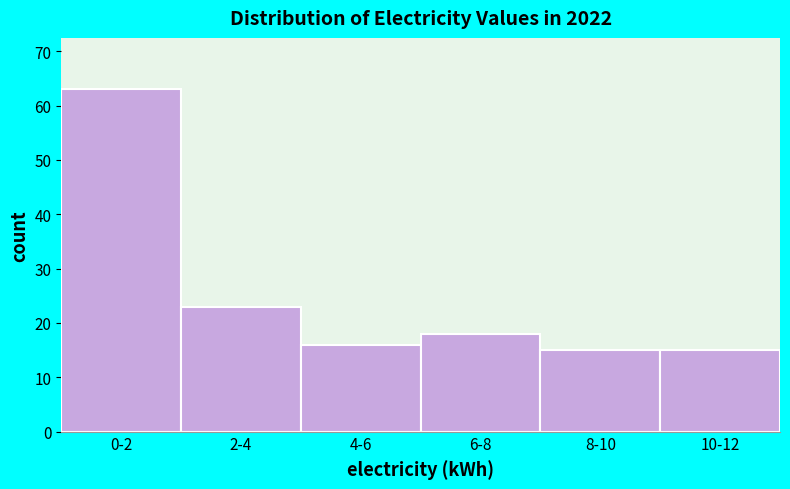

Reading left to right, list all the values displayed in this chart.

63	23	16	18	15	15